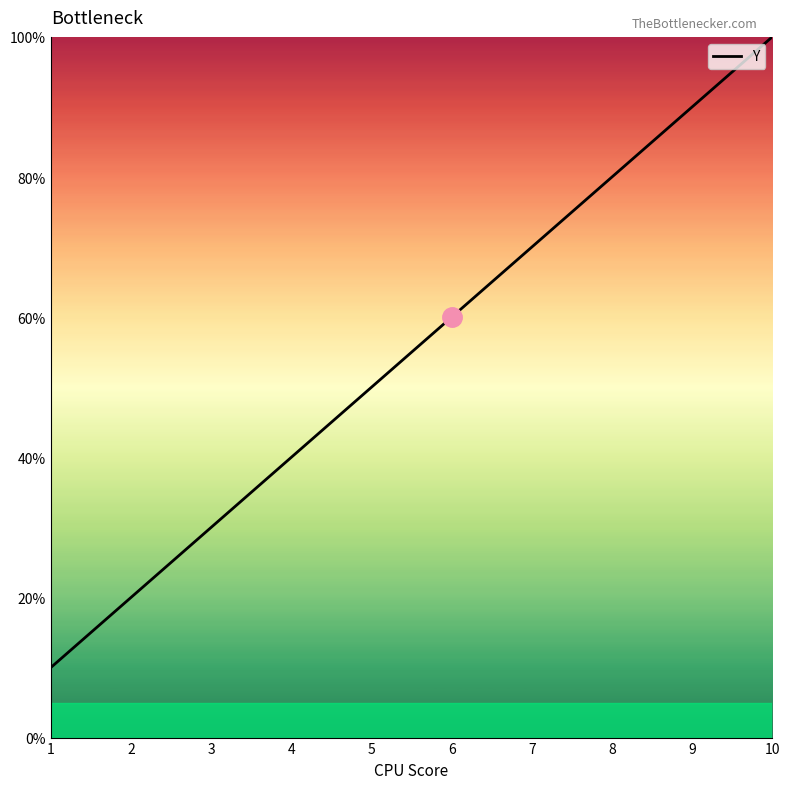

What is the smallest value displayed?

10